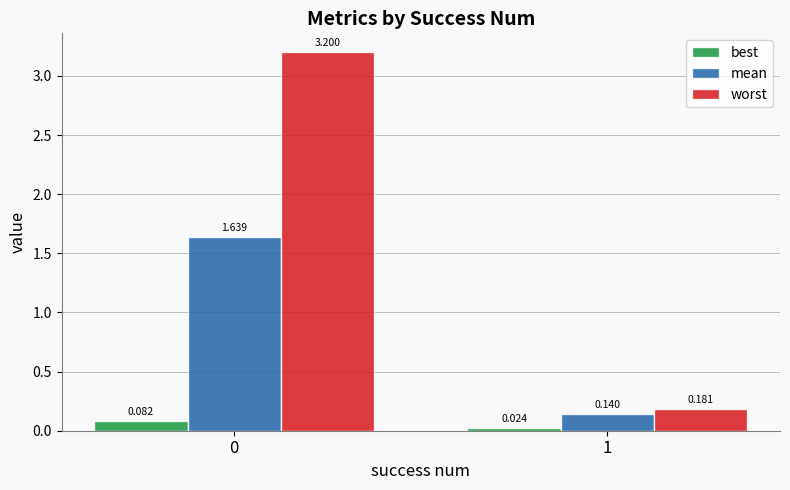

At which label is best closest to 0?

1